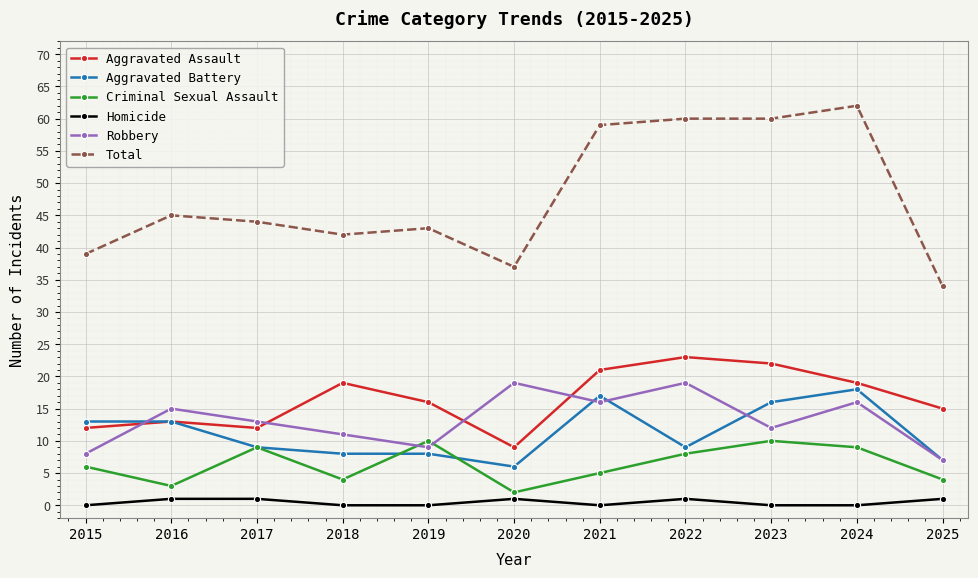

Which series has the largest range (max minus min)?

Total